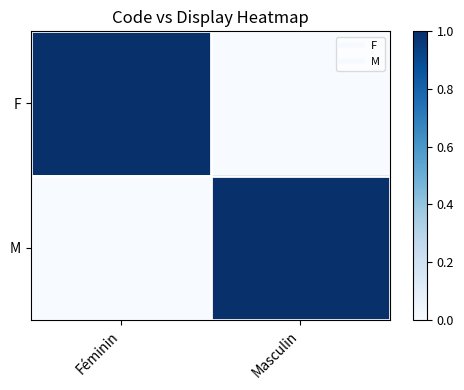

How many categories are shown in the chart?

2